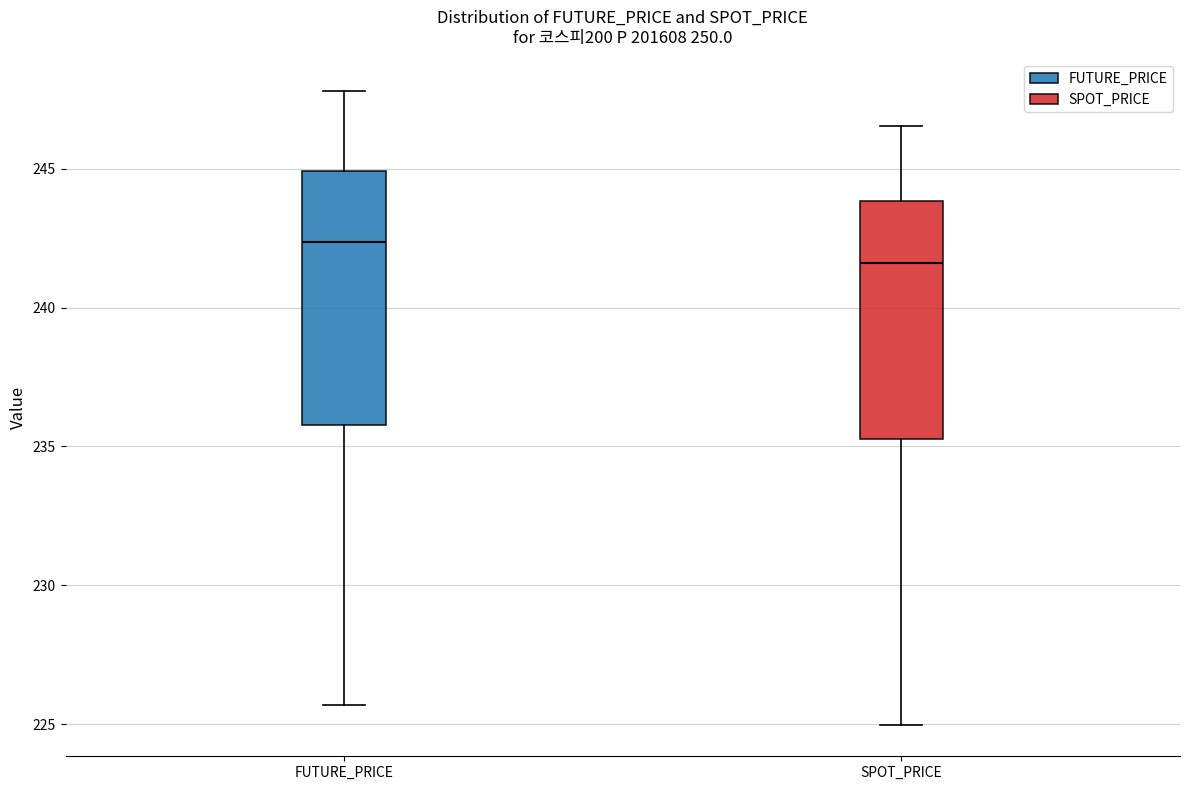

Where is the lower edge of the box for FUTURE_PRICE on the y-axis? The values are not printed on the chart, so give them approximately, as read against the axis.

236.0